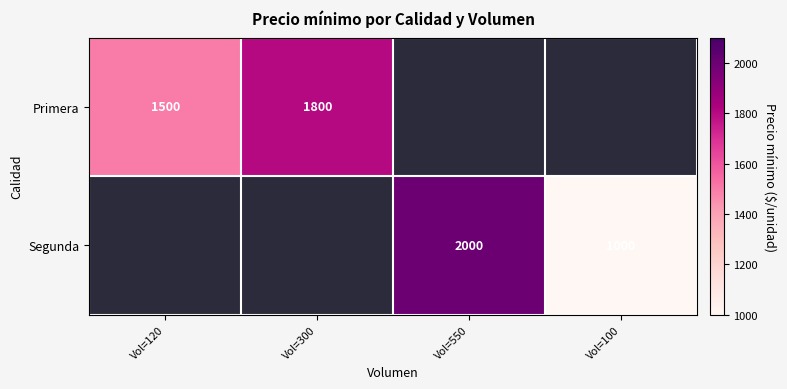

True or false: Segunda has a value of 2000 at Vol=550.

True